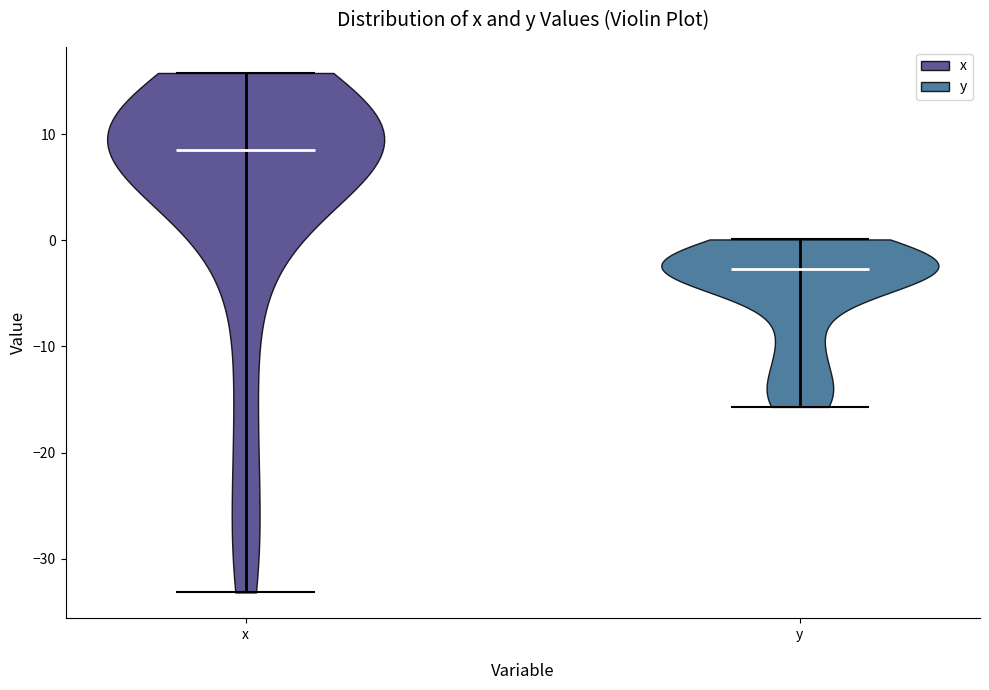

Which violin has the lowest median line?

y